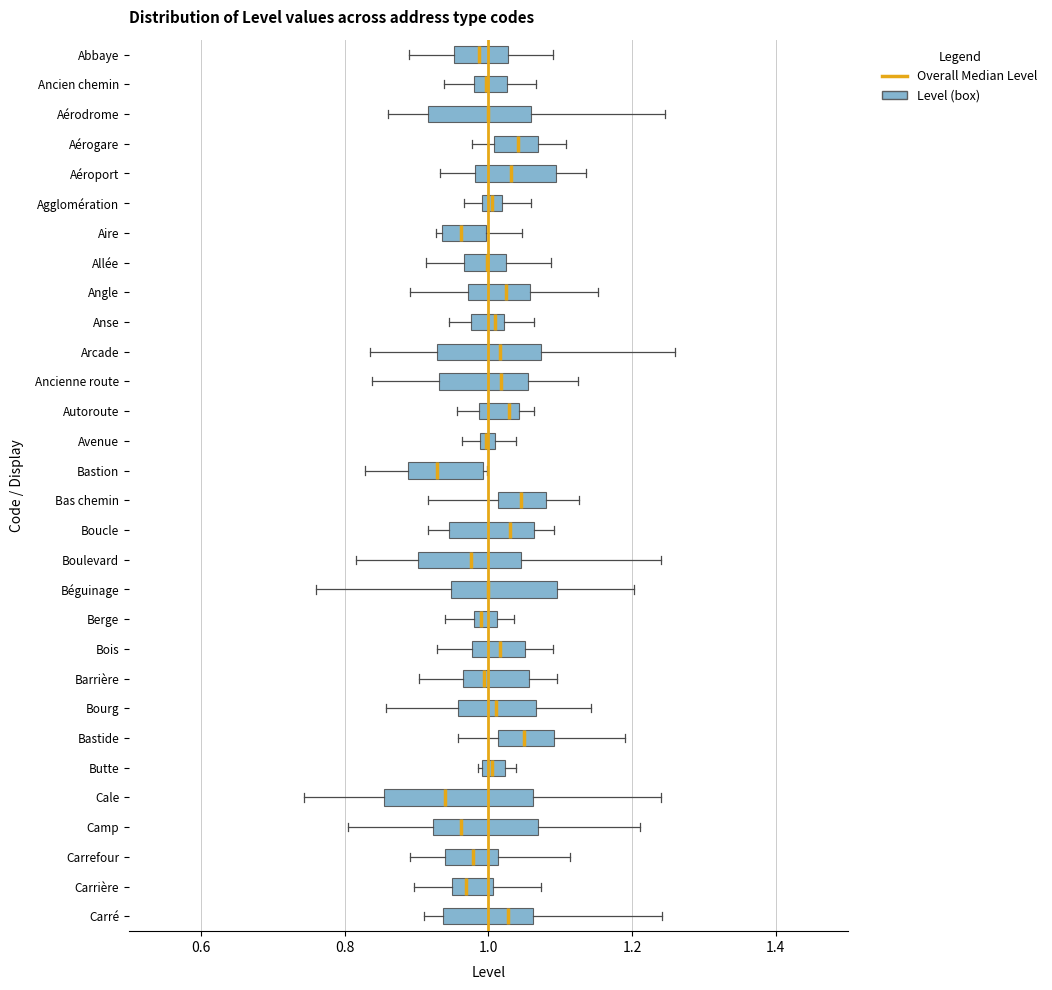

Comparing the boxes themselves (not the whiskers), which one is the widest?

Cale